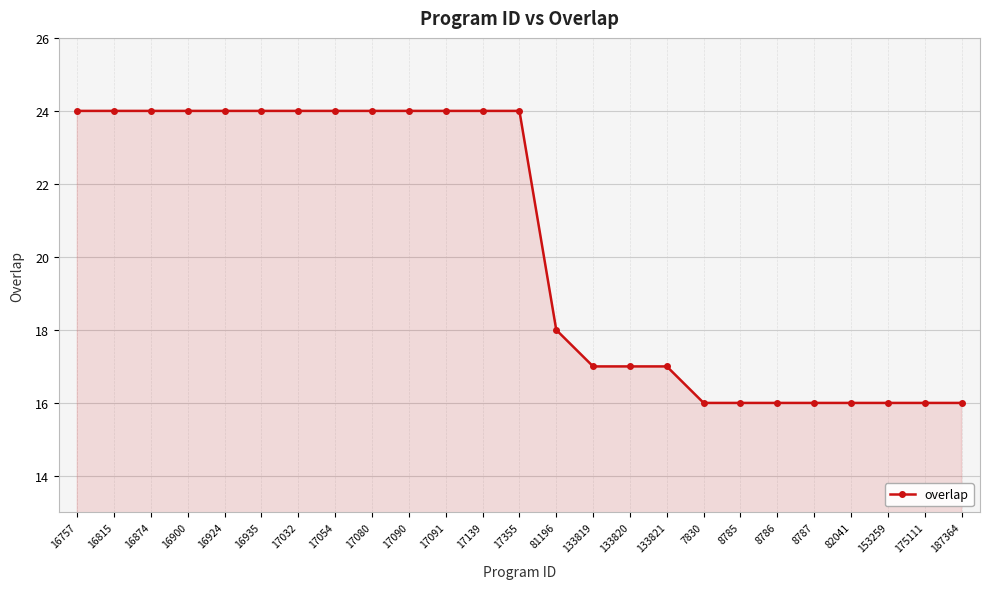

What is the sum of the values at 133821 and 133819?

34